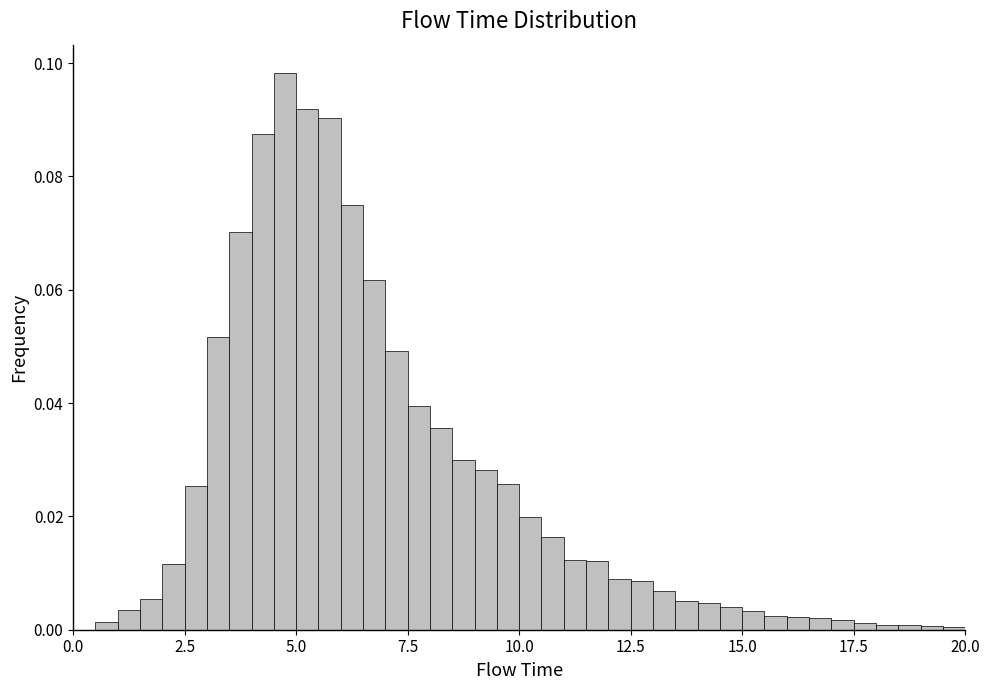

Read against the x-axis, roughly where is the centre of the tallest bar?

5.0